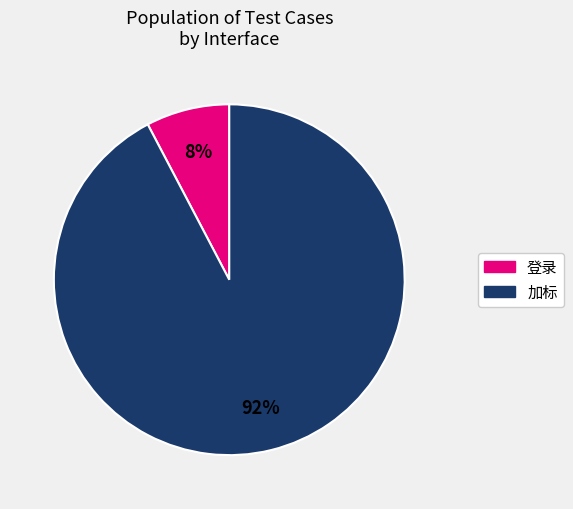

Rank the categories by value from highest to lowest.

加标, 登录